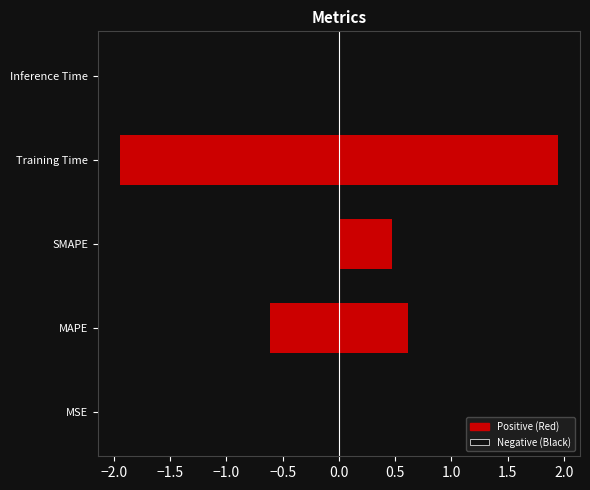

Reading left to right, what are all the values shown in this chart?

0.0	0.6	0.5	1.9	0.0